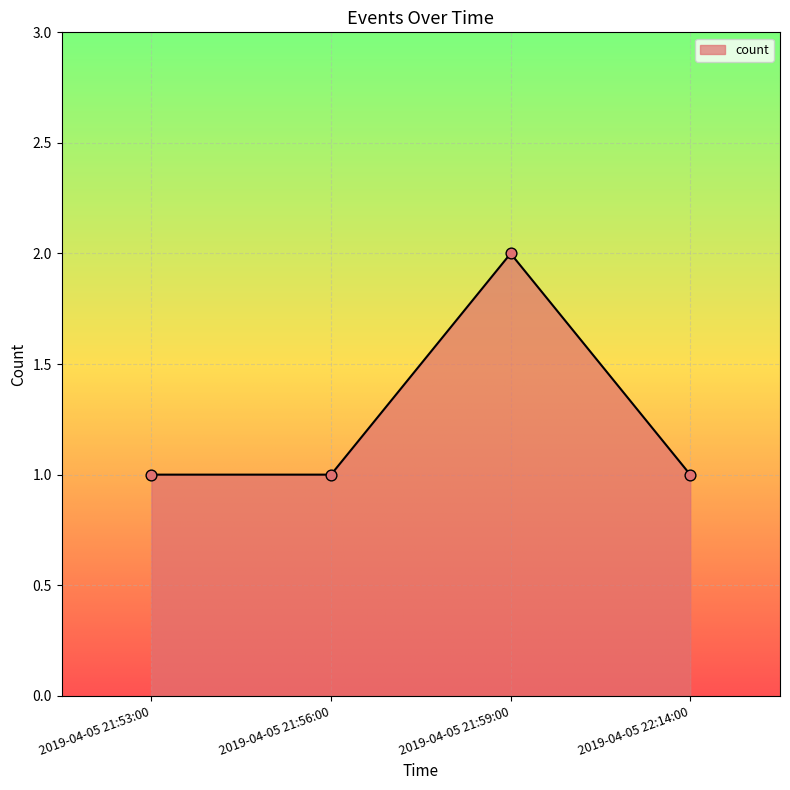

Approximately how many times larger is the value at 2019-04-05 21:56:00 compared to 2019-04-05 21:59:00?

0.5